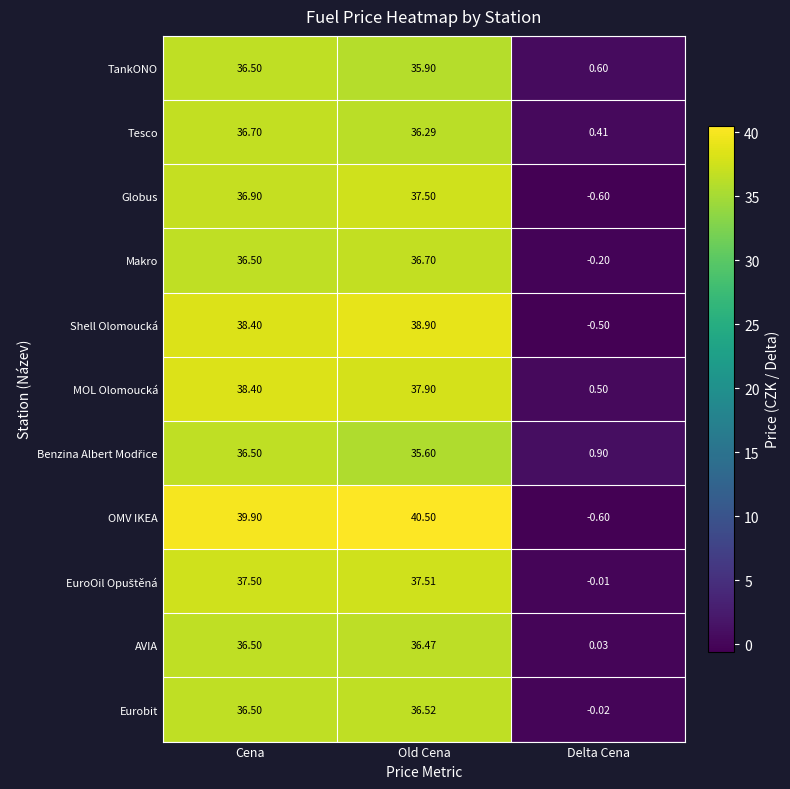

Which series has the widest spread of values?

OMV IKEA